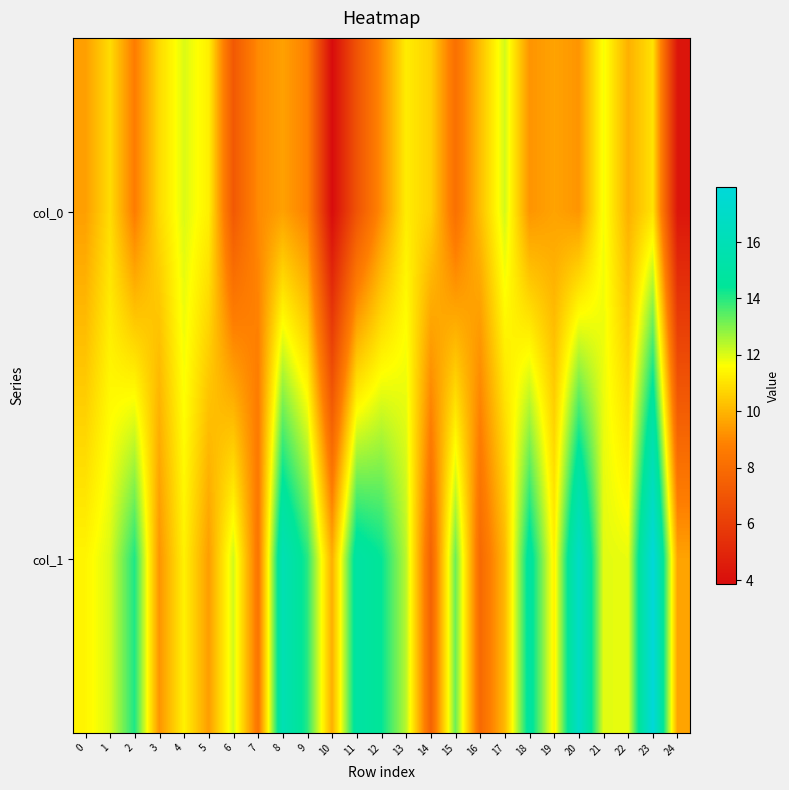

Count the number of data series in this chart.

2